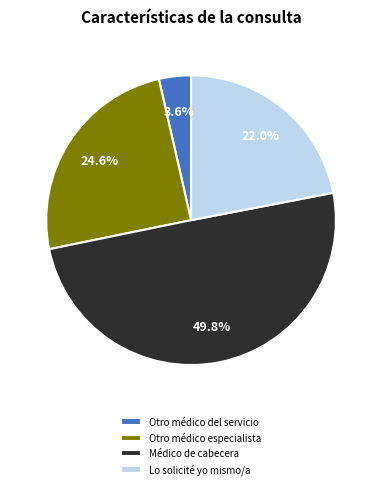

Which category has the smallest portion of the pie?

Otro médico del servicio